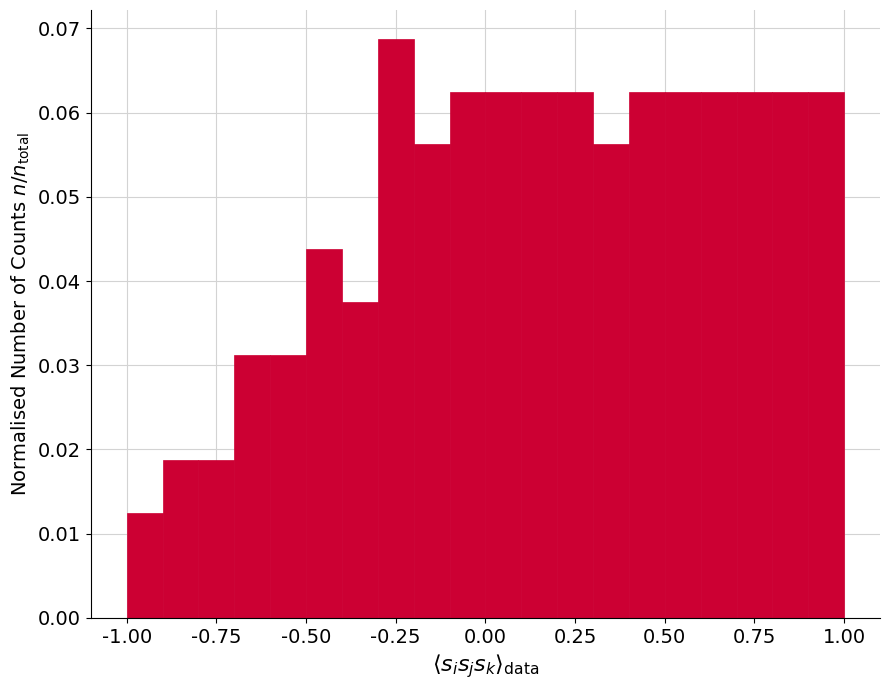

Read against the x-axis, roughly where is the centre of the tallest bar?

-0.25